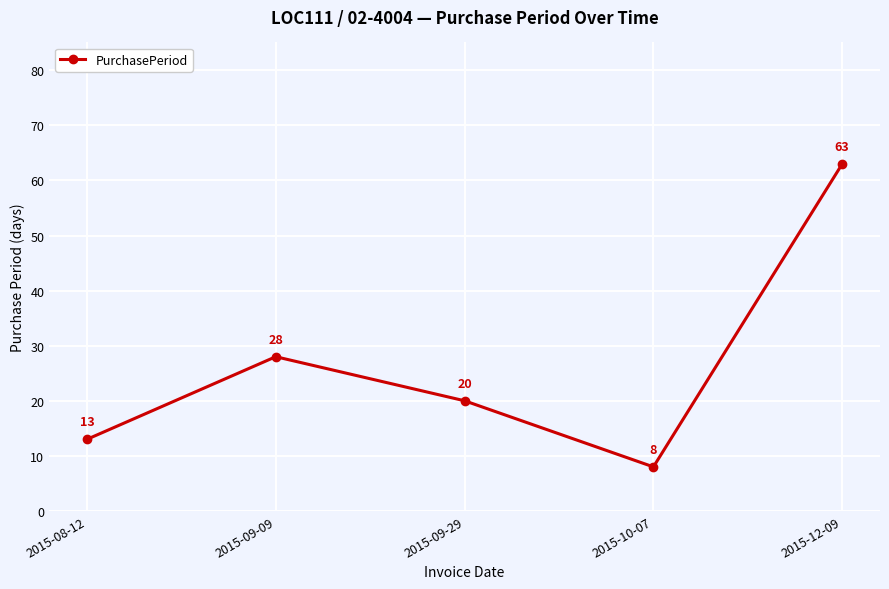

What position from the left is 2015-12-09?

5